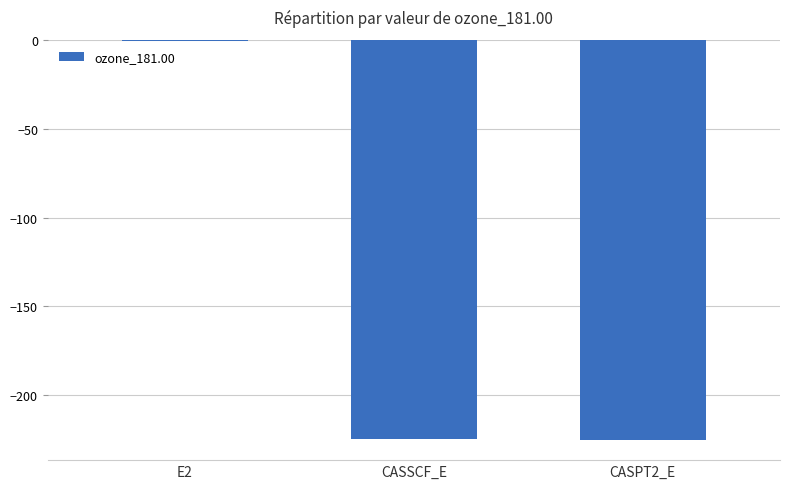

Which label corresponds to the largest value in the chart?

E2